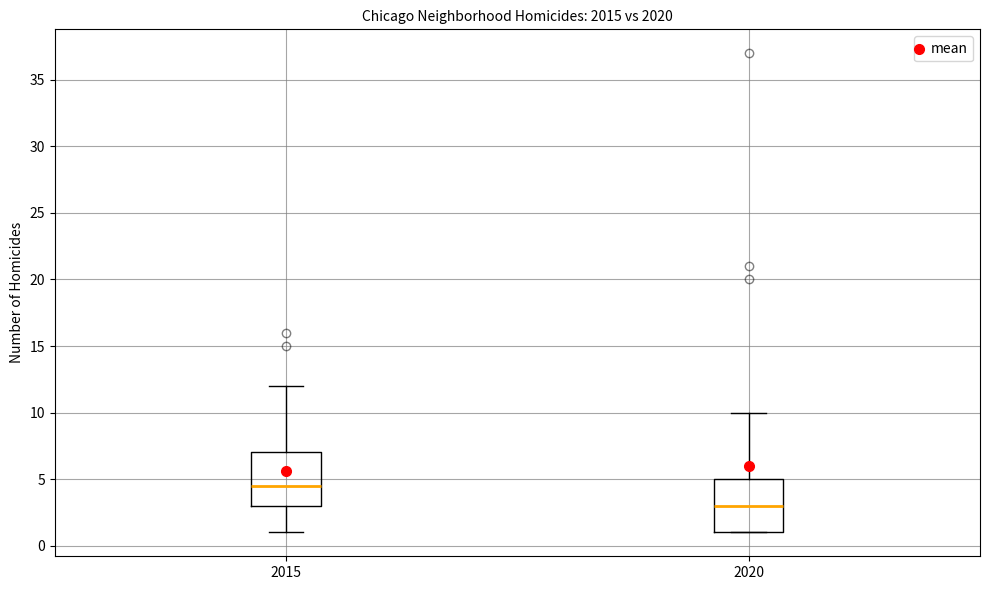

Which box has the highest median line?

2015